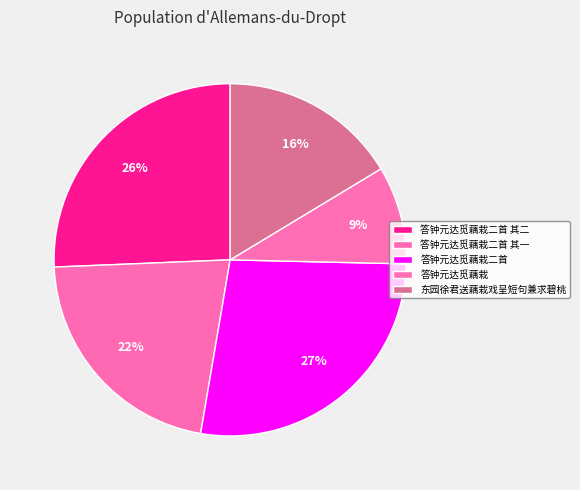

Count the number of slices in the pie.

5